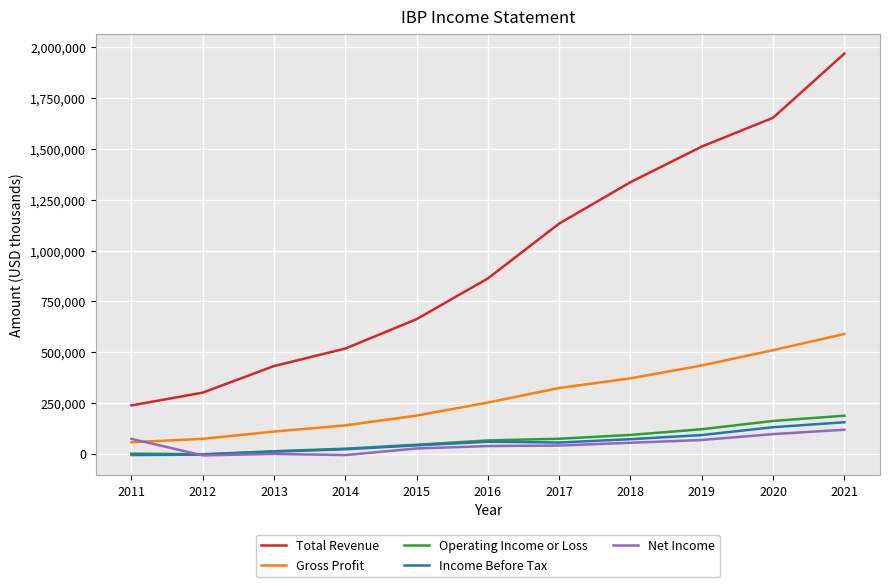

Which series has the largest total across all categories?

Total Revenue